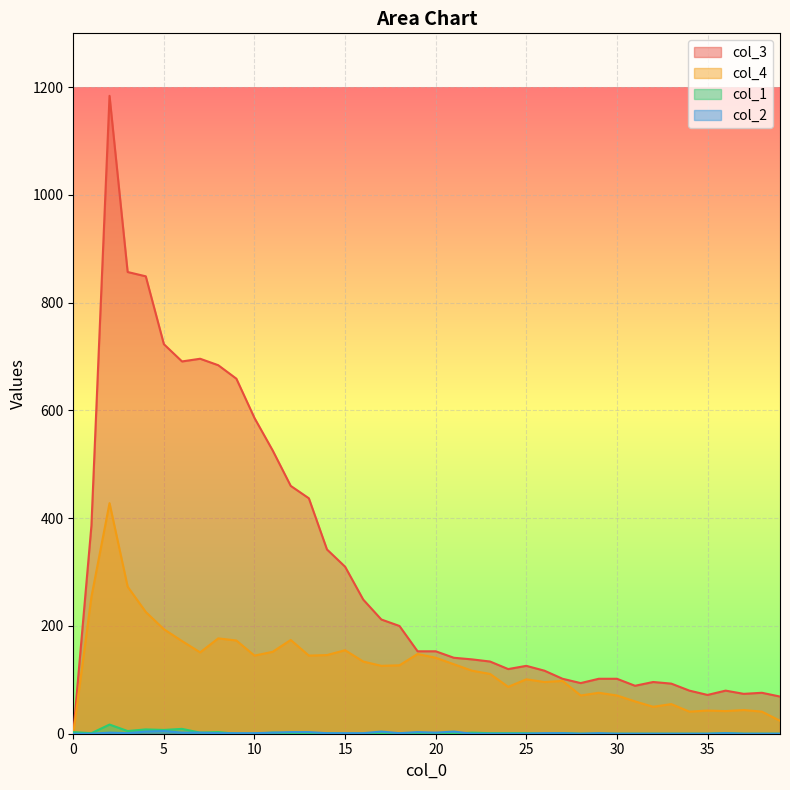

Which series has the largest range (max minus min)?

col_3